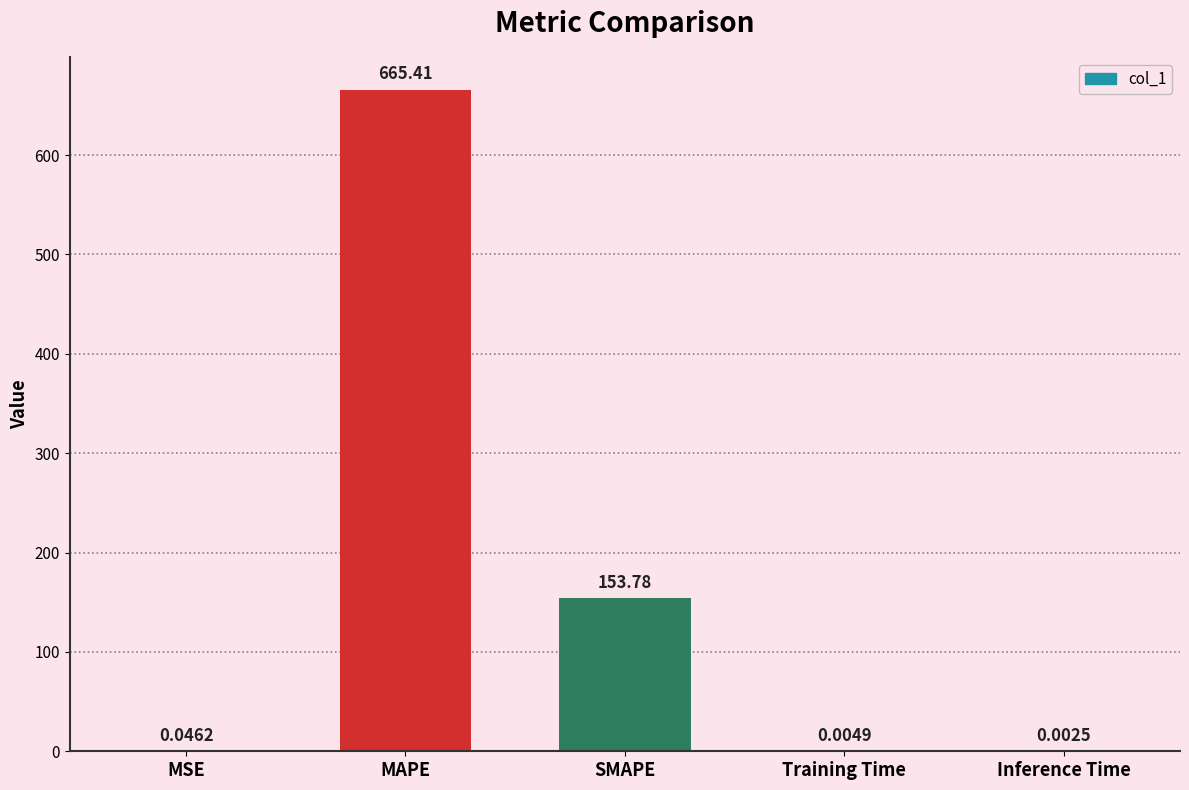

Count the number of categories in the chart.

5